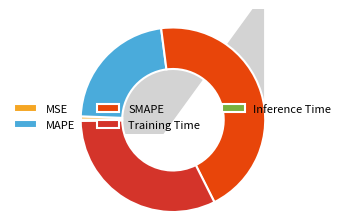

Is the sum of MSE and Training Time greater than half?

No